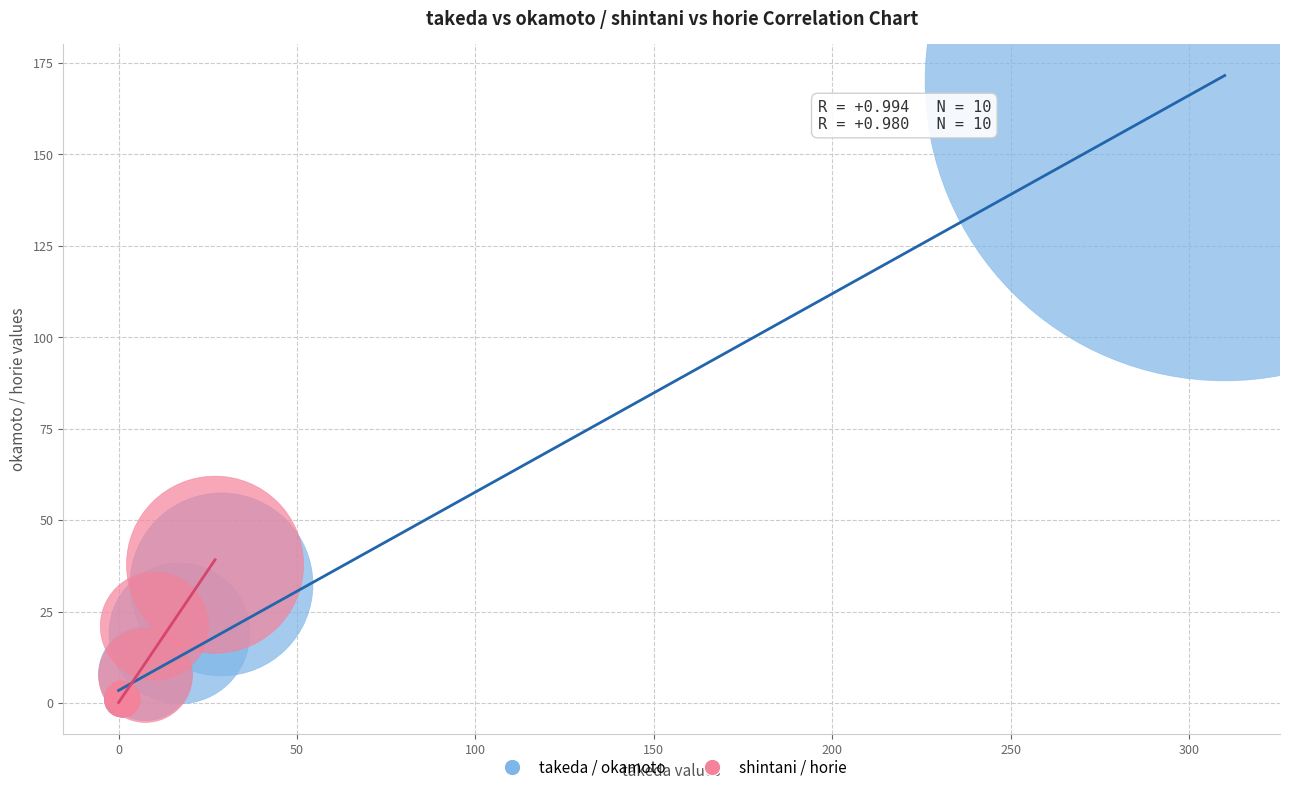

Which series has the largest Y range (max minus min)?

takeda / okamoto